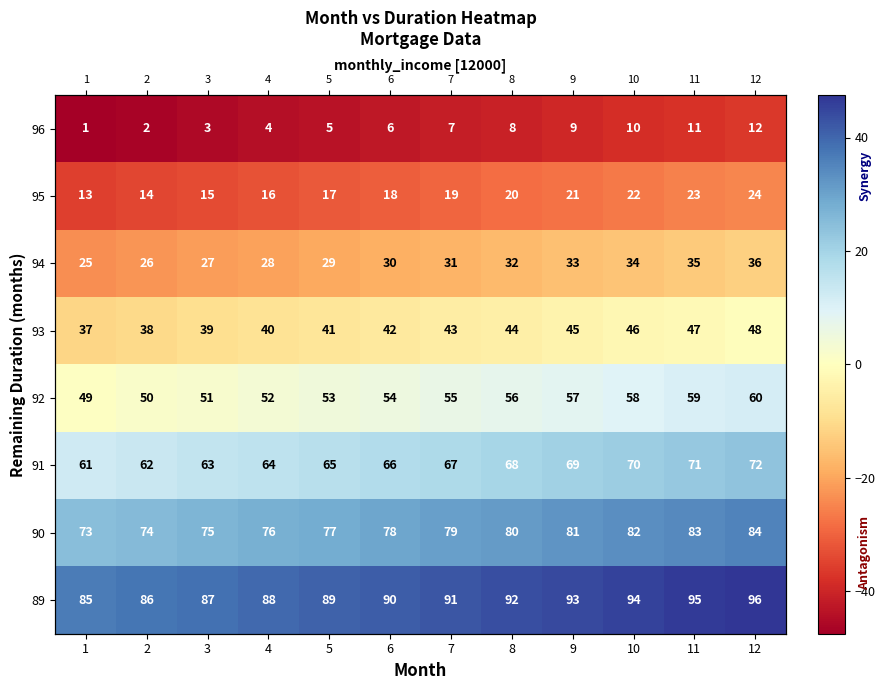

At how many categories does at least one series exceed -8?

12